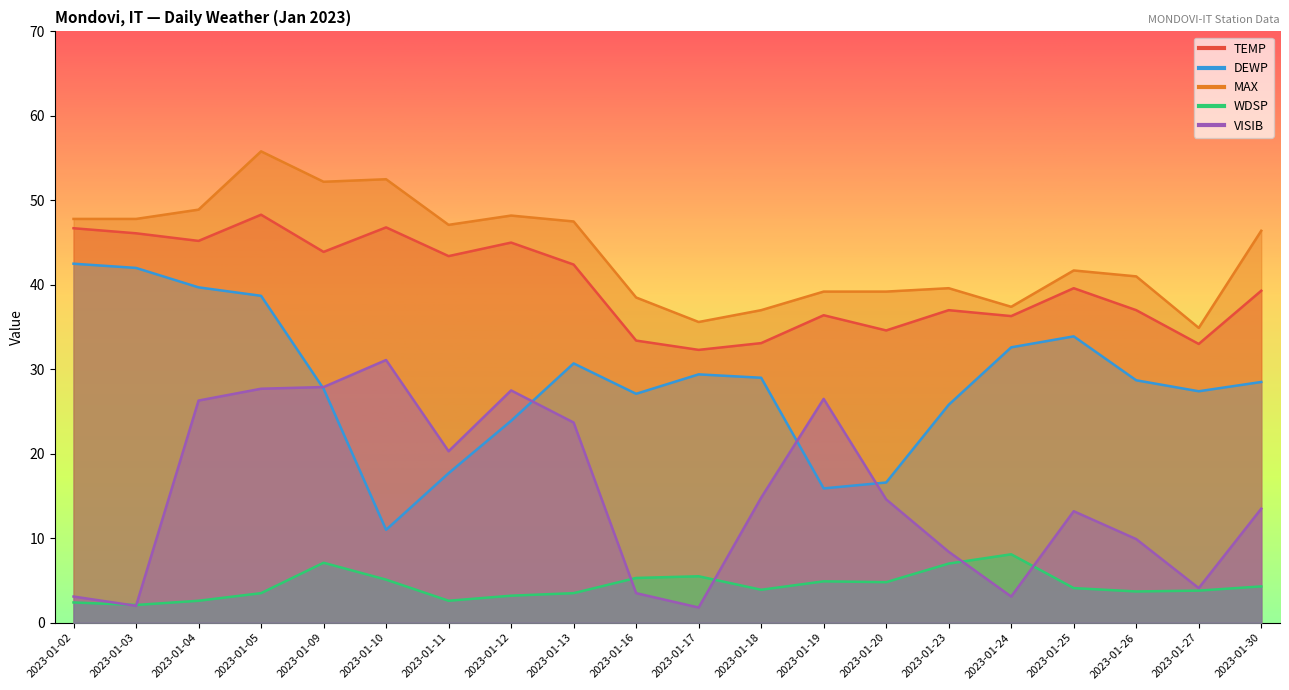

How many series are shown in this chart?

5